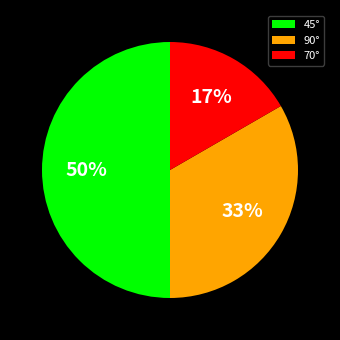

Which slice is the smallest?

70°